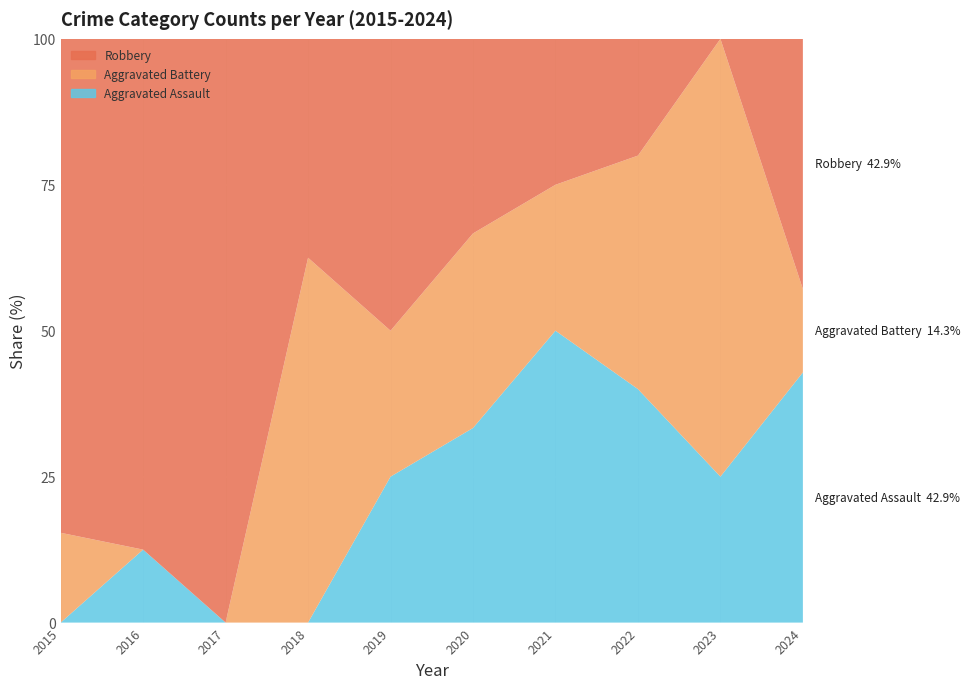

Reading right to left, what are all the values shown in this chart?

Aggravated Assault: 2024=3	2023=1	2022=2	2021=2	2020=1	2019=1	2018=0	2017=0	2016=1	2015=0
Aggravated Battery: 2024=1	2023=3	2022=2	2021=1	2020=1	2019=1	2018=5	2017=0	2016=0	2015=2
Robbery: 2024=3	2023=0	2022=1	2021=1	2020=1	2019=2	2018=3	2017=3	2016=7	2015=11